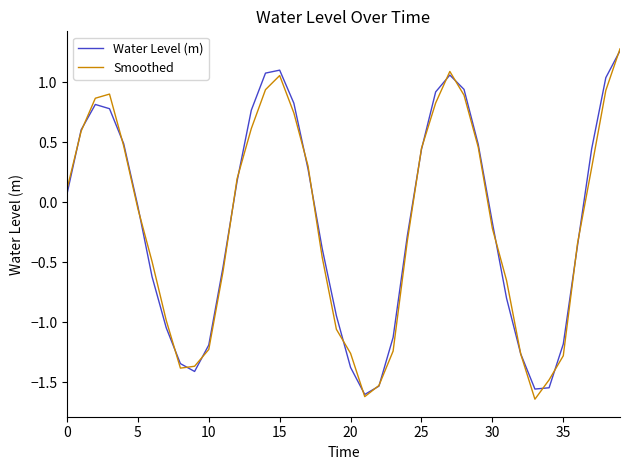

True or false: Water Level (m) has more than 1 interior local peaks.

True